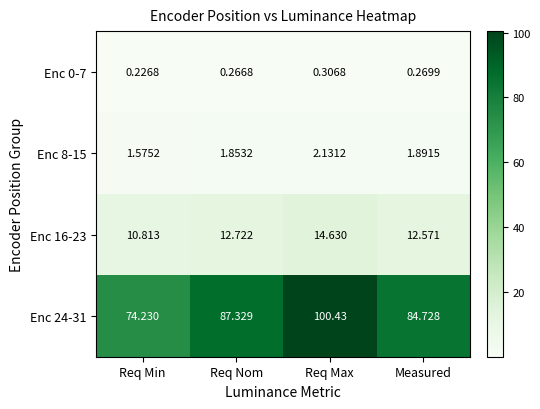

Which category has the highest value across all series?

Req Max